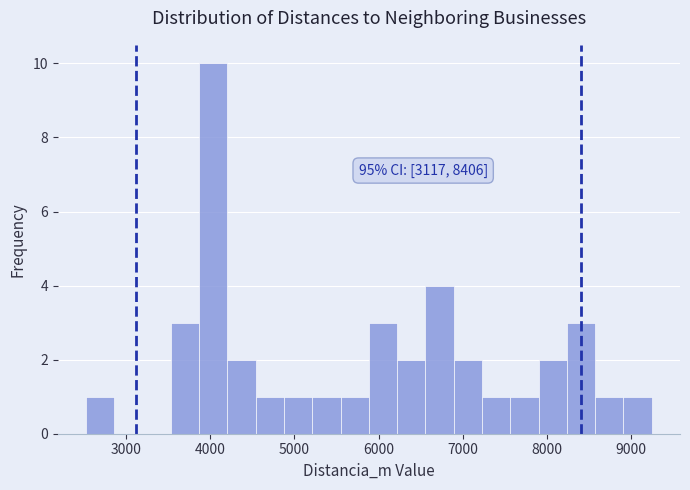

Read against the x-axis, roughly where is the centre of the tallest bar?

4000